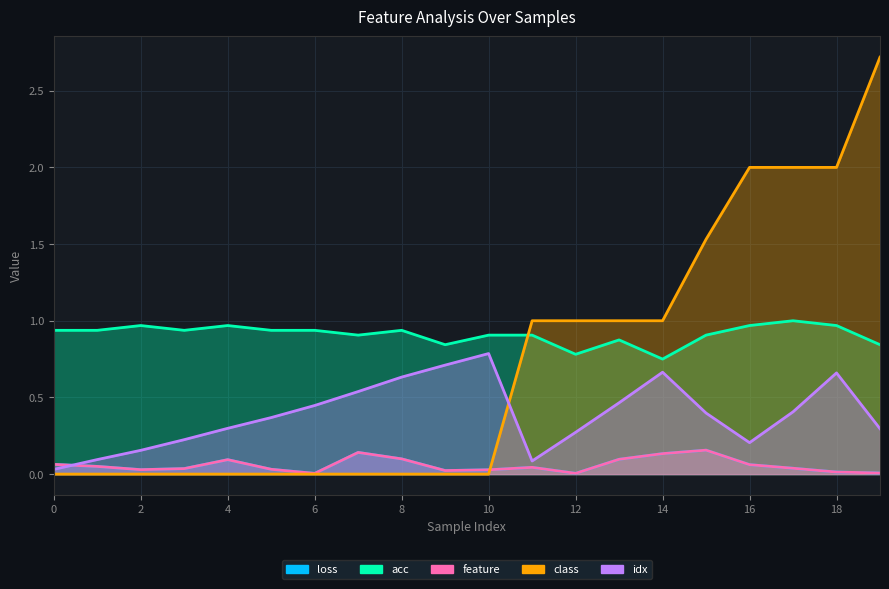

At how many categories does at least one series exceed 1?

5